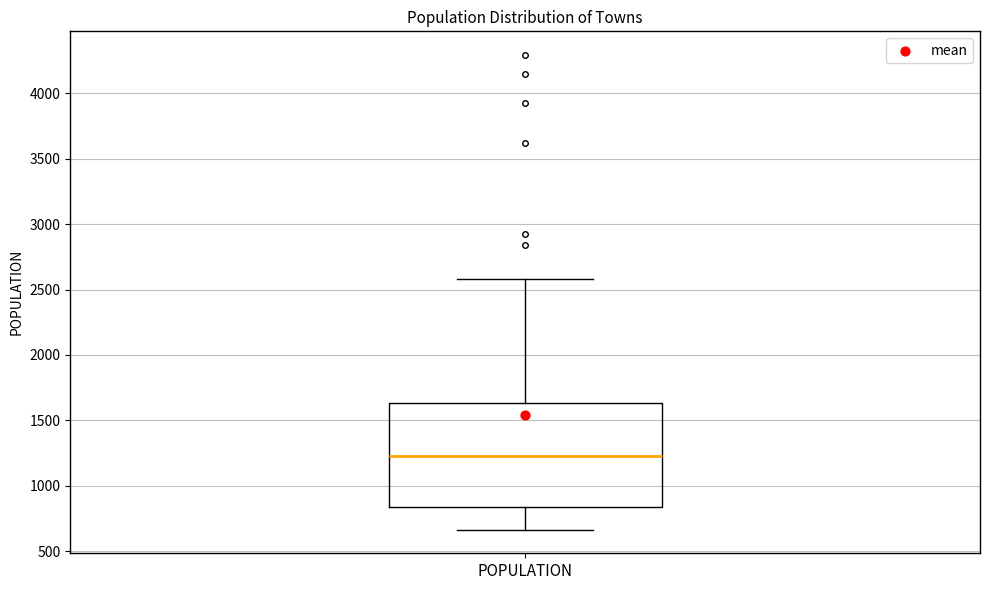

Transcribe this box plot: give where the median line is, the range the box spans, and where the two whiskers end, as read against the y-axis. The values are not printed on the chart, so give them approximately, as read against the axis.

median 1200, box 850 to 1650, whiskers 650 to 2600